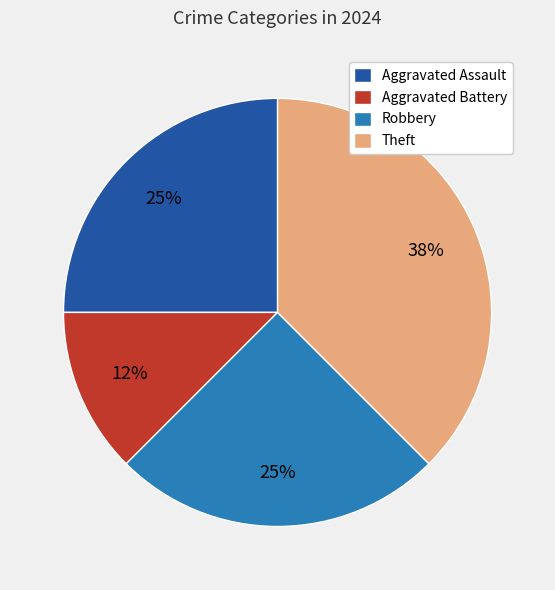

What percentage is the Aggravated Assault slice, to the nearest percent?

25%